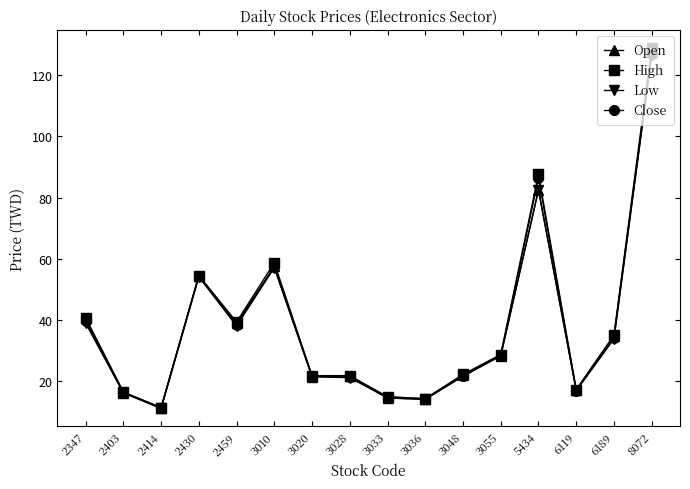

Which series has the largest range (max minus min)?

High